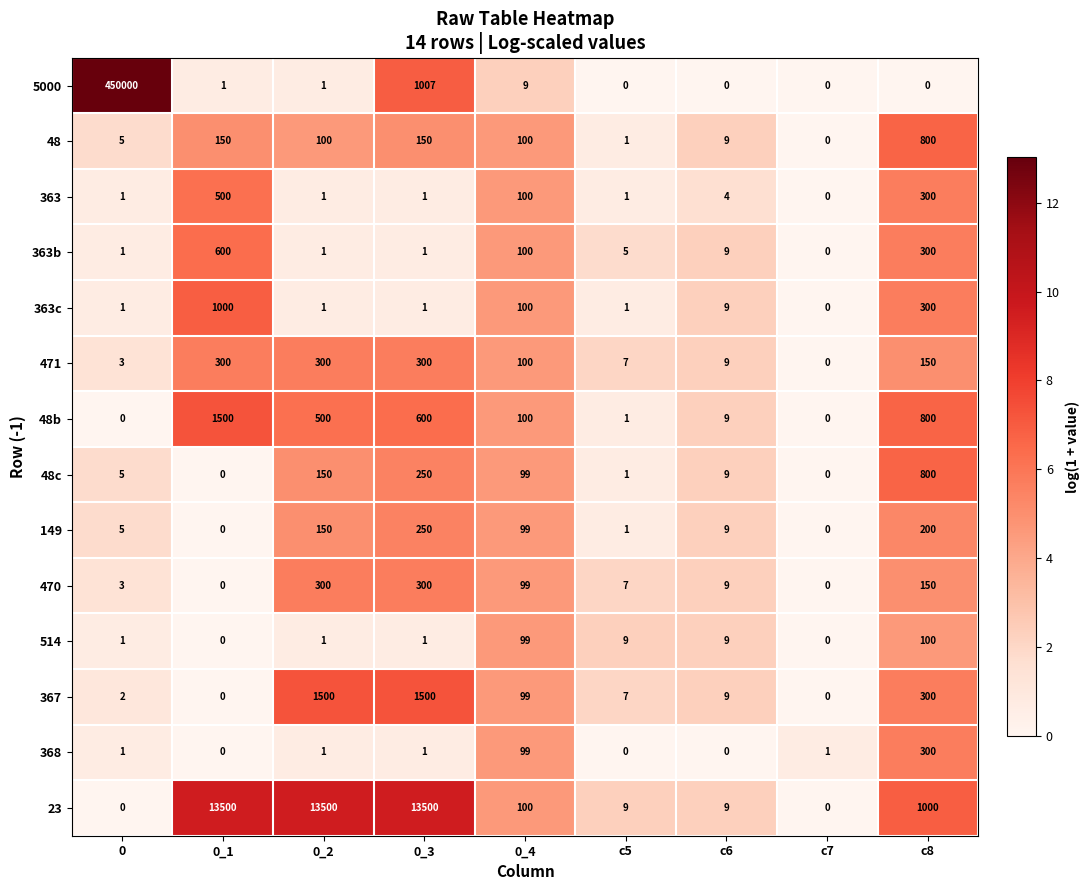

What is the difference between the 5000 values at 0_3 and 0?

448993